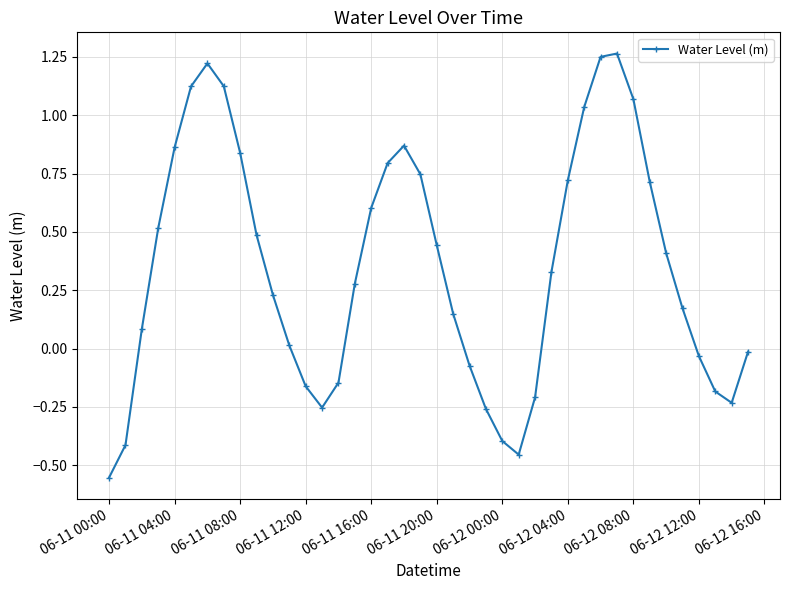

How many interior local peaks (higher than both neighbors) does the data have?

3